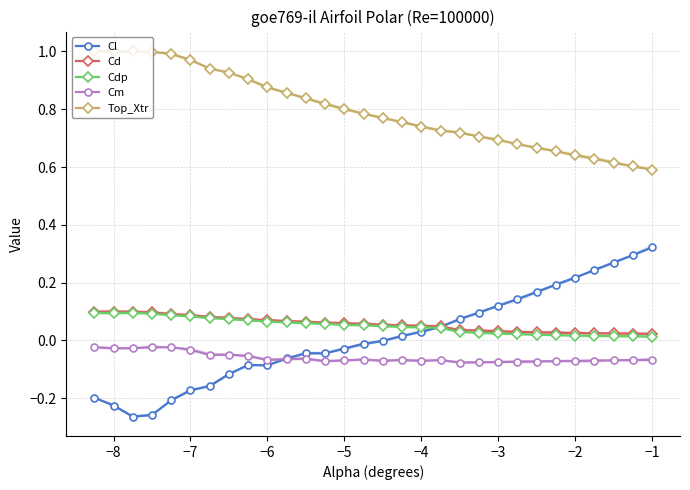

True or false: Cm and Top_Xtr intersect in this chart.

False